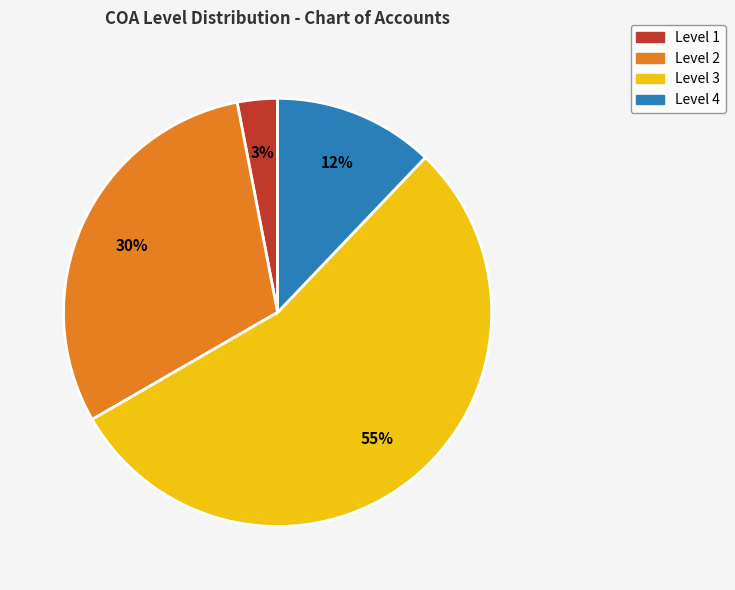

Does any single category account for the majority?

Yes